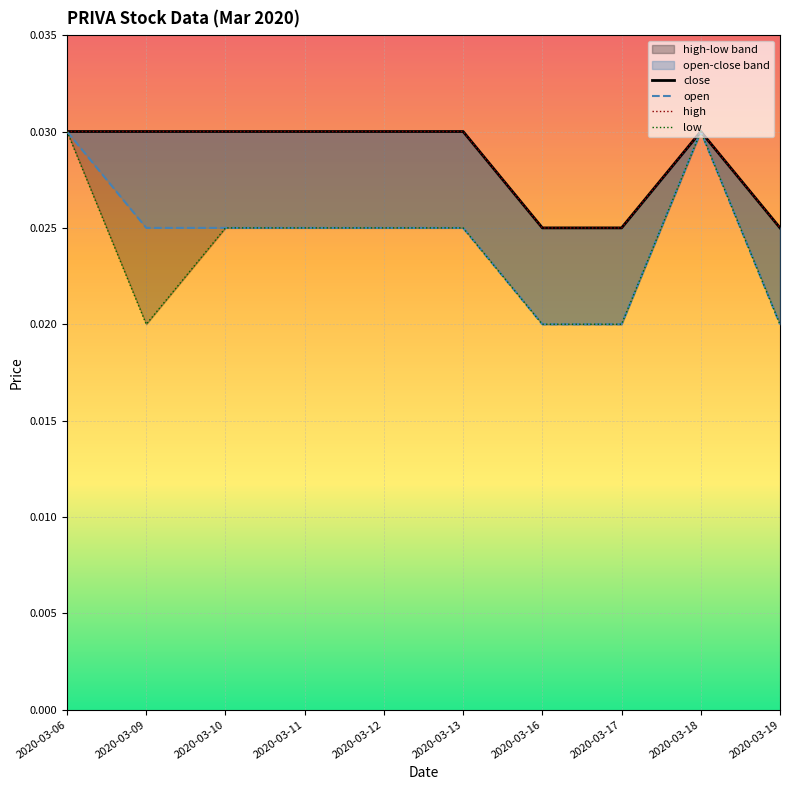

Between 2020-03-09 and 2020-03-10, which is larger?

2020-03-09